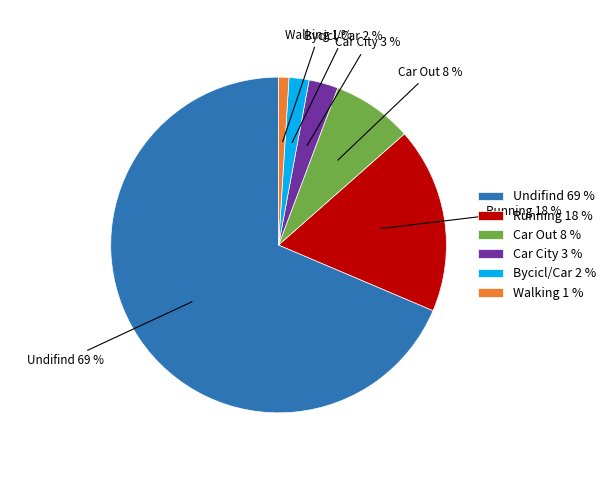

Rank the categories by value from highest to lowest.

Undifind, Running, Car Out, Car City, Bycicl/Car, Walking